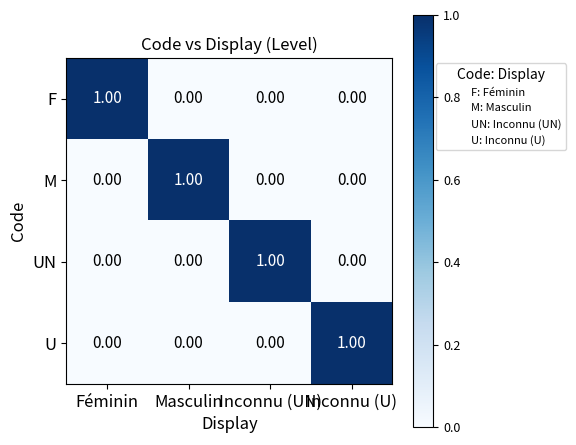

At how many categories does at least one series exceed 0?

4